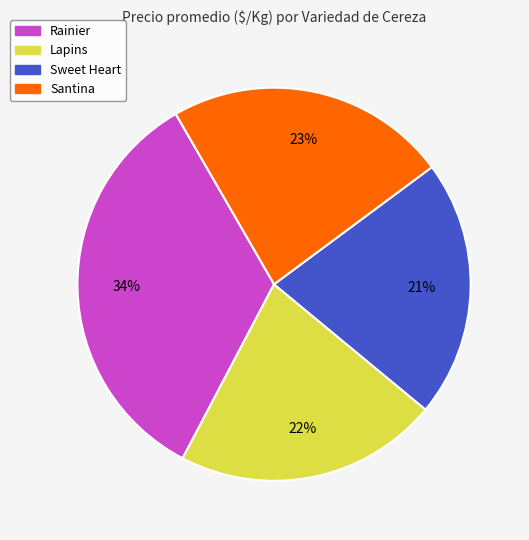

Approximately how many times larger is the value at Sweet Heart compared to Rainier?

0.6